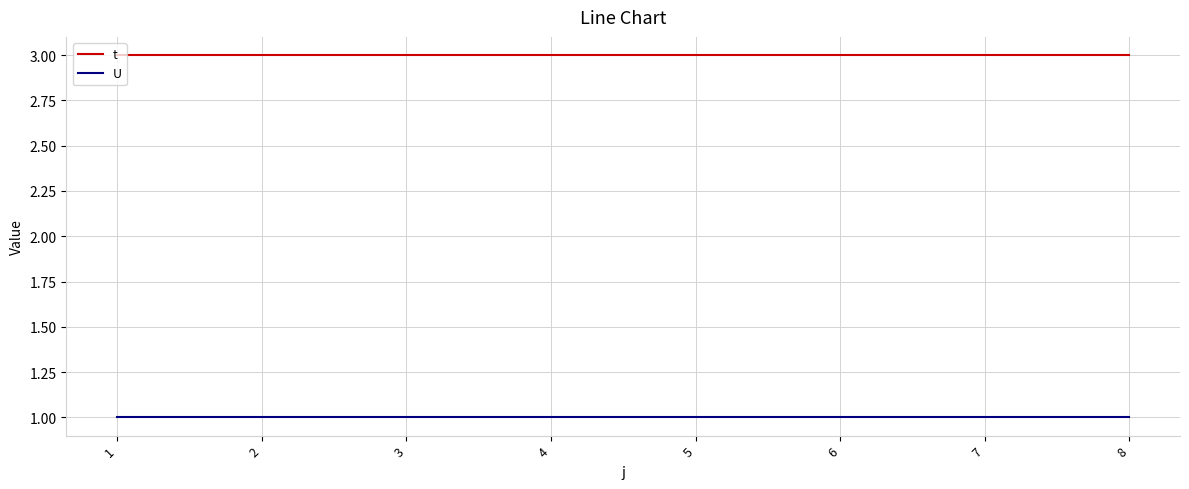

True or false: U and t intersect in this chart.

False